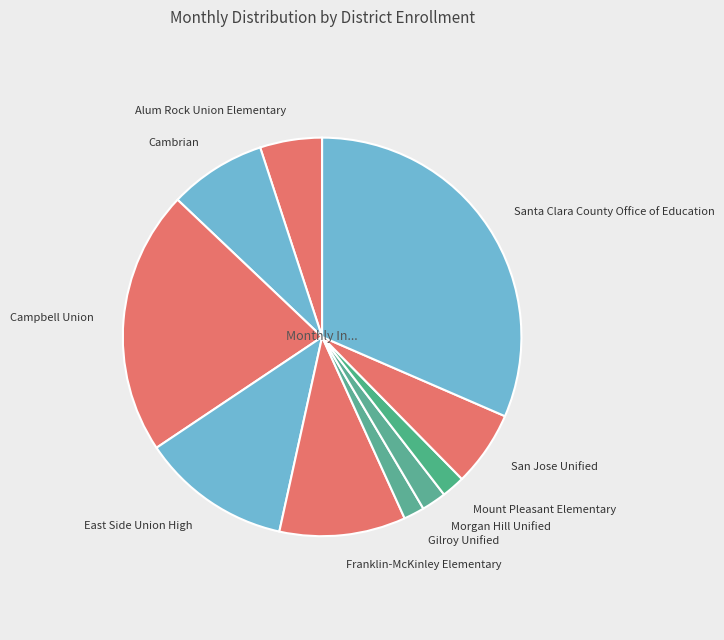

Is Mount Pleasant Elementary the majority of the pie?

No